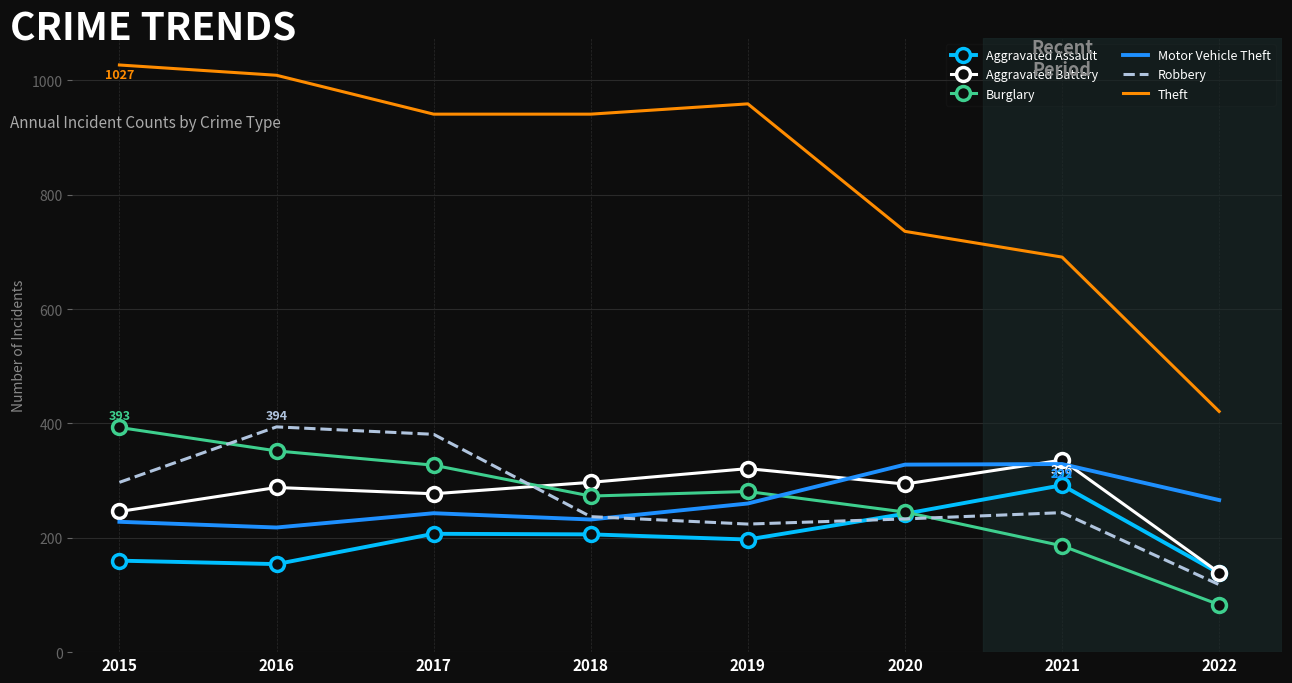

What is the difference between the maximum and minimum values in the Burglary series?

310